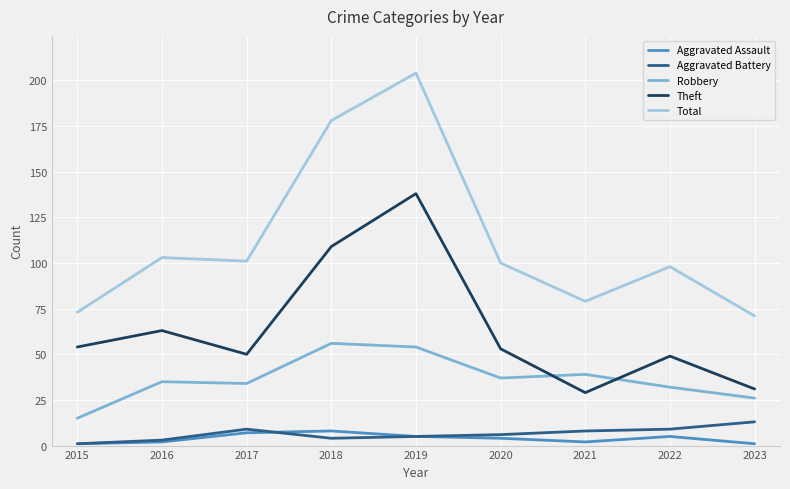

What is the maximum value for Aggravated Battery?

13